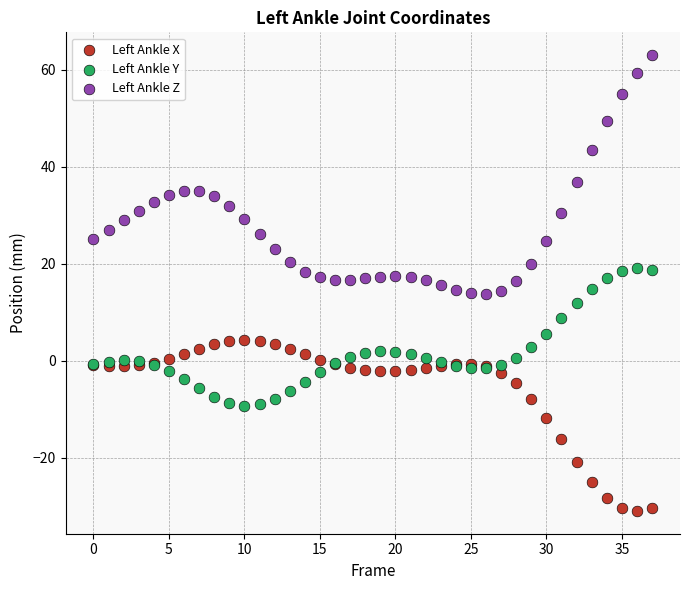

Which series contains the highest Y value?

Left Ankle Z